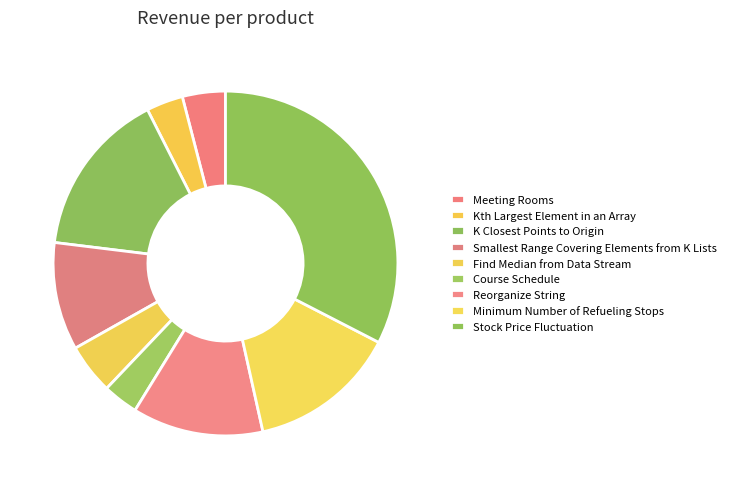

What is the change in value from K Closest Points to Origin to Course Schedule?

-766